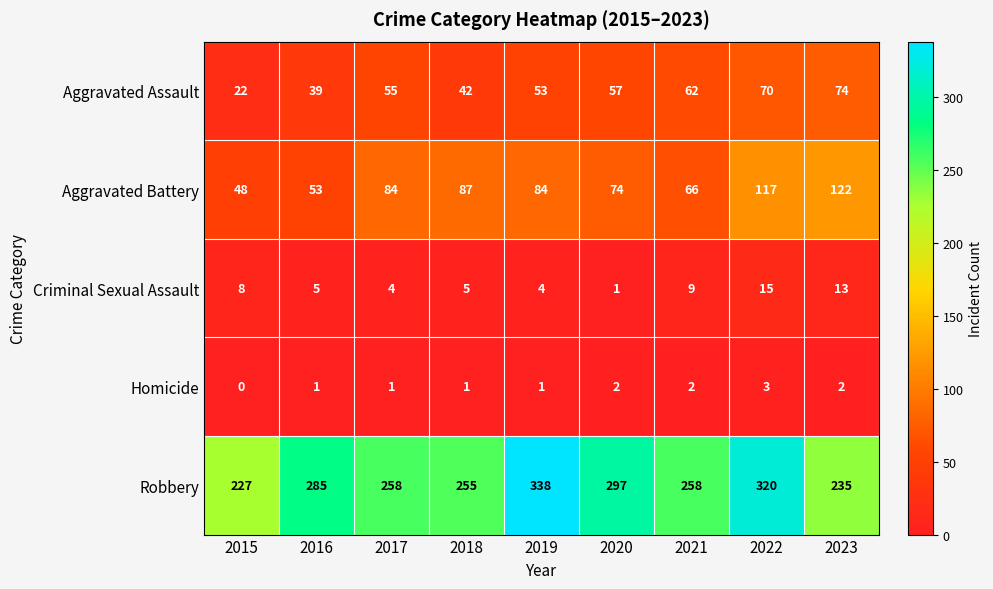

What is the sum of all Homicide values?

13